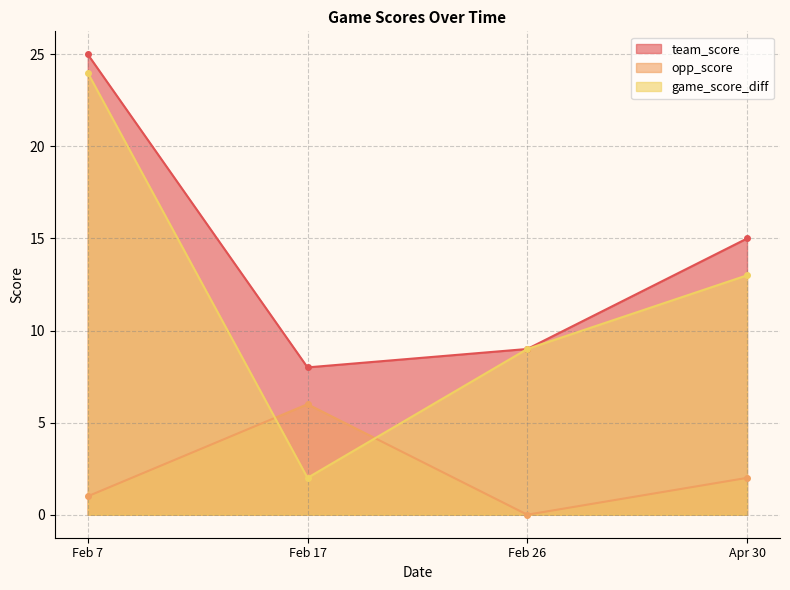

Is the value of game_score_diff at Feb 7 greater than the value of opp_score at Feb 7?

Yes